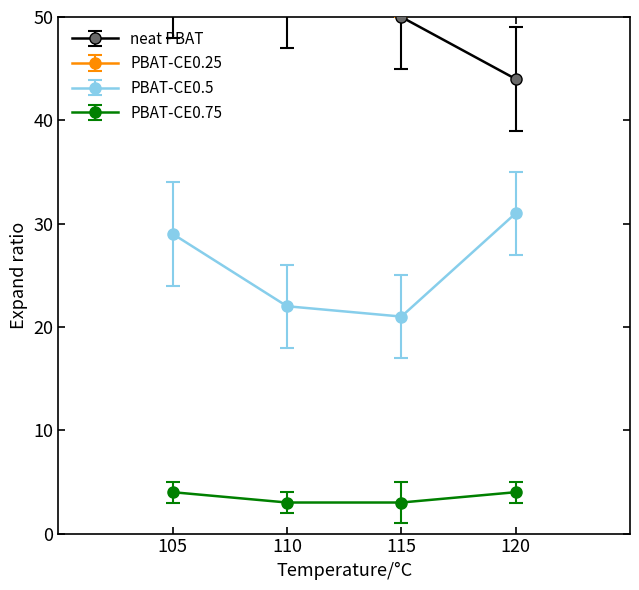

True or false: PBAT-CE0.75 has more than 0 points higher than both neighbors.

False